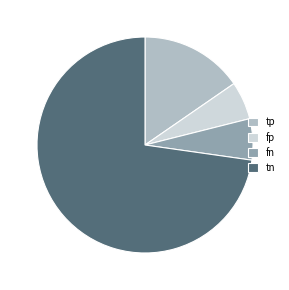

How many segments does this pie chart have?

4